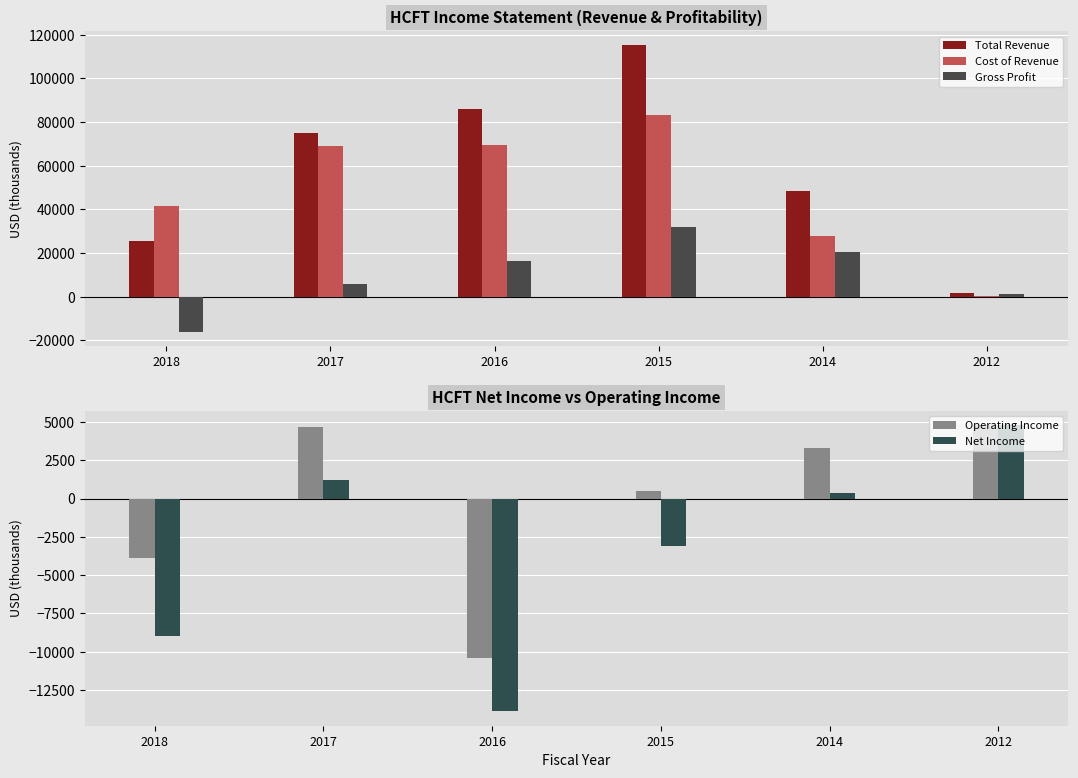

What is the sum of all Cost of Revenue values?

291300